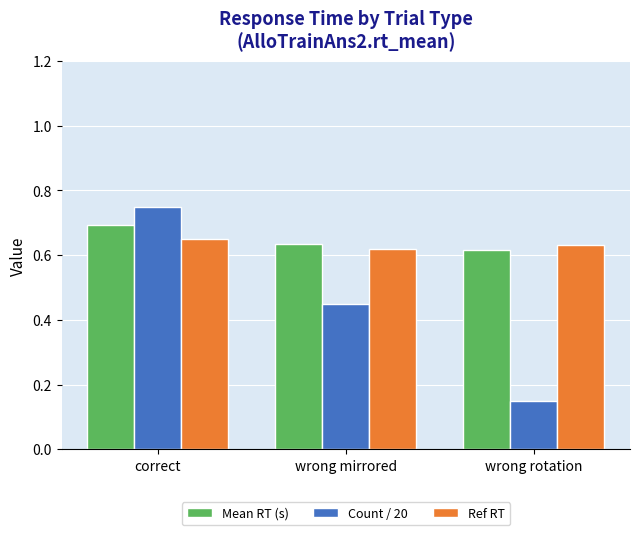

At how many categories does at least one series exceed 0?

3